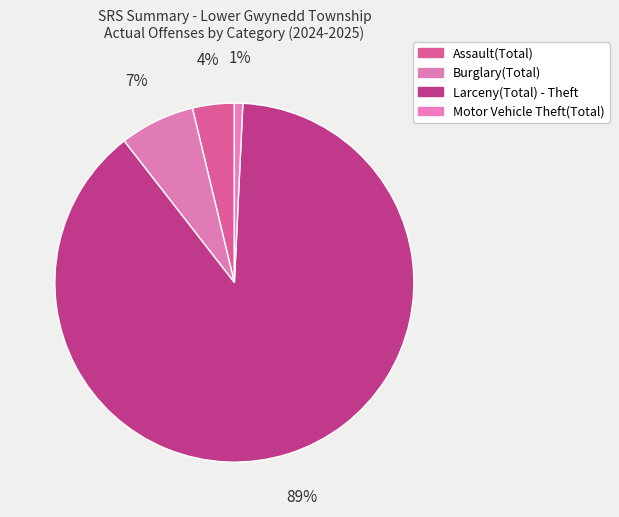

Count the number of slices in the pie.

4